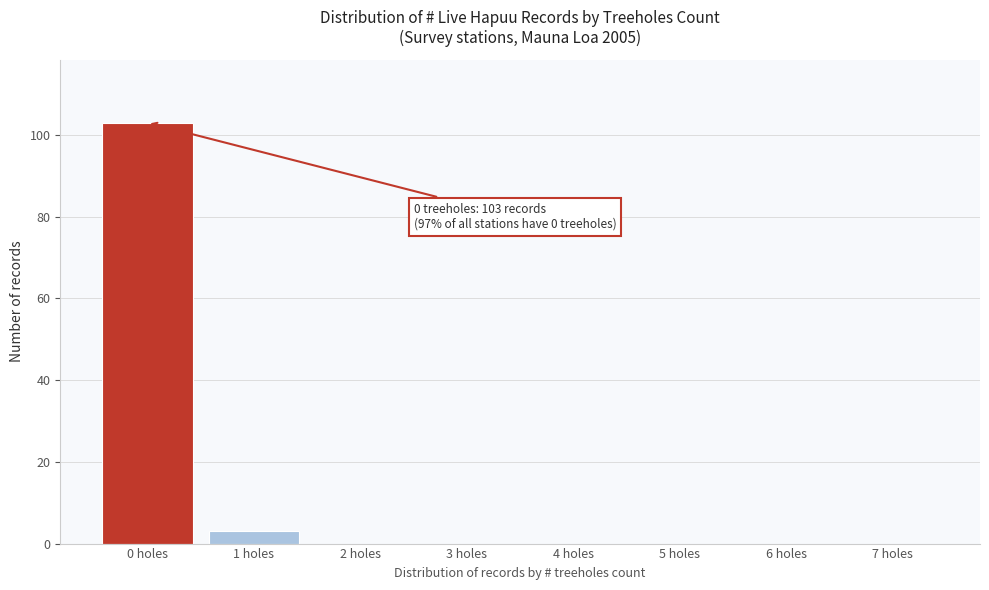

Reading left to right, what are all the values shown in this chart?

0 holes=103	1 holes=3	2 holes=0	3 holes=0	4 holes=0	5 holes=0	6 holes=0	7 holes=0